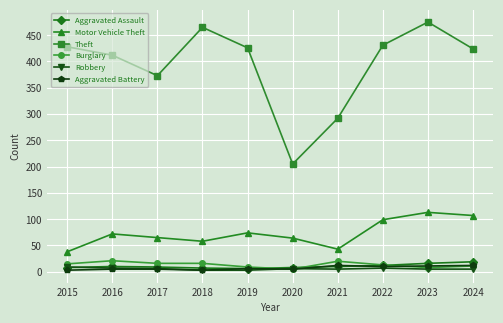

What is the difference between the maximum and second lowest values in the Aggravated Assault series?

12